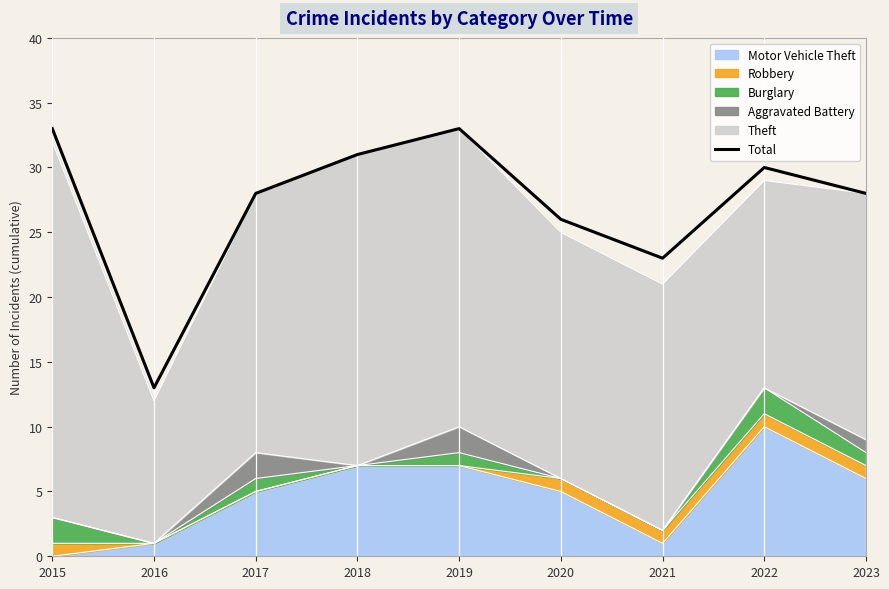

Which label corresponds to the largest value in the chart?

2015